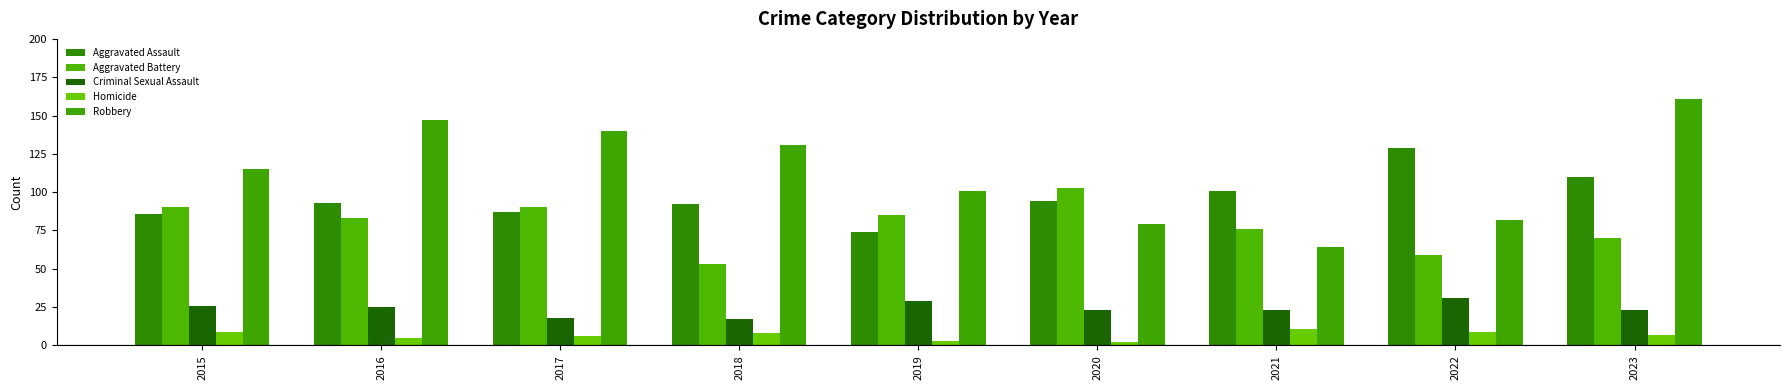

Which label corresponds to the largest value in the chart?

2023